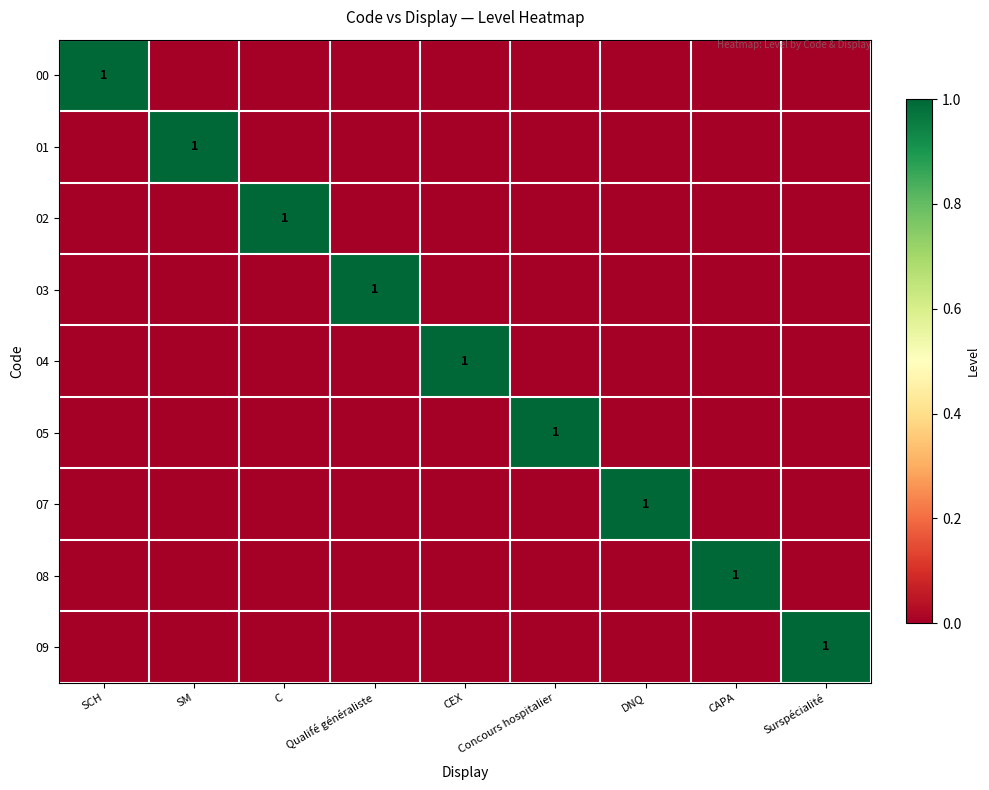

At which category is the sum across all series the highest?

SCH